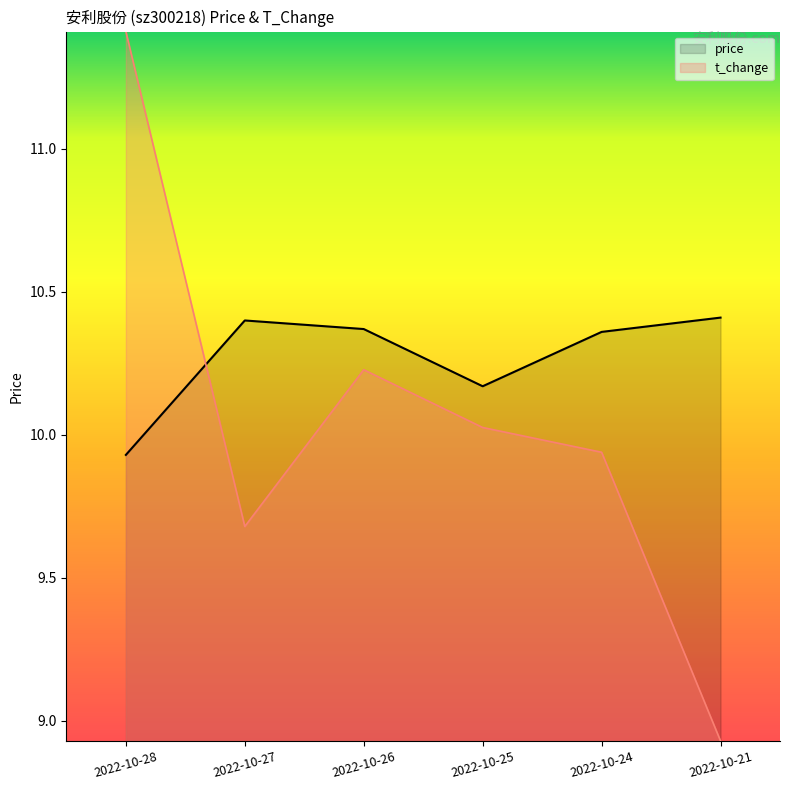

Read the price value at 2022-10-28.

9.9